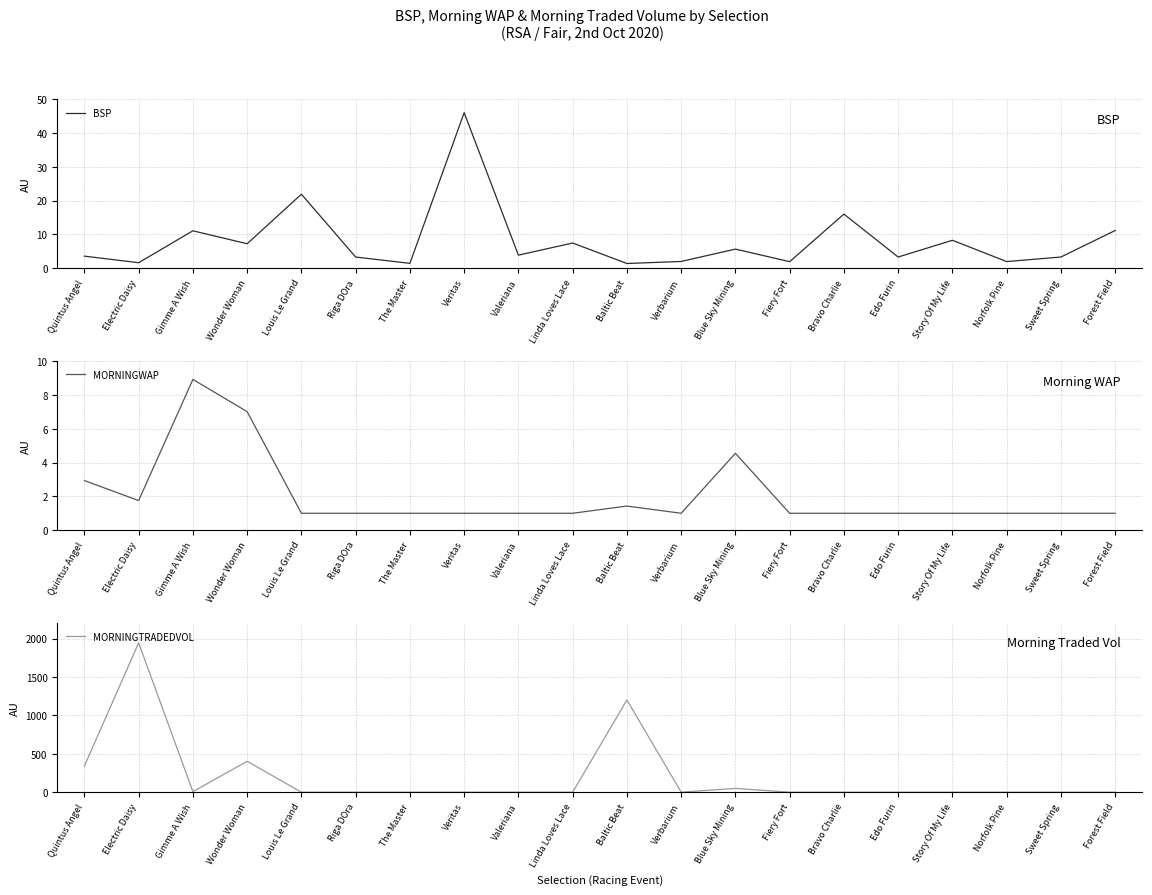

What are all the series names shown in the legend?

BSP, MORNINGWAP, MORNINGTRADEDVOL